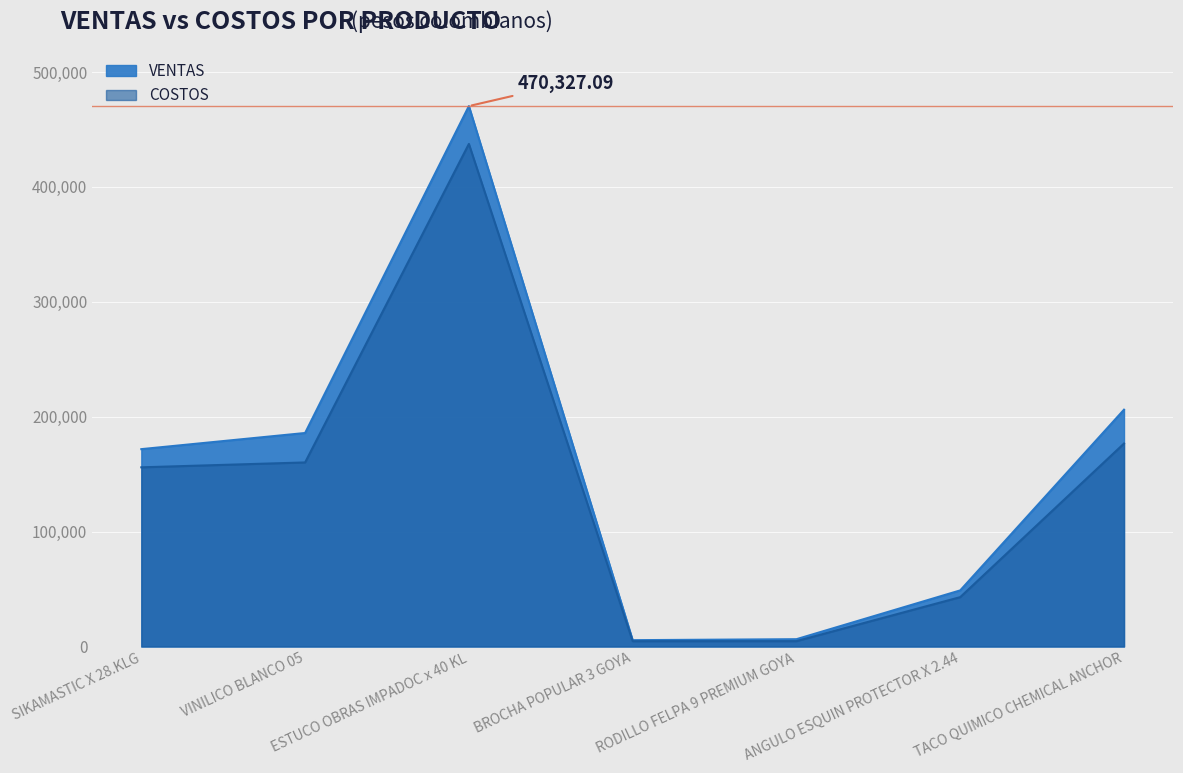

True or false: COSTOS and VENTAS cross at least once.

False